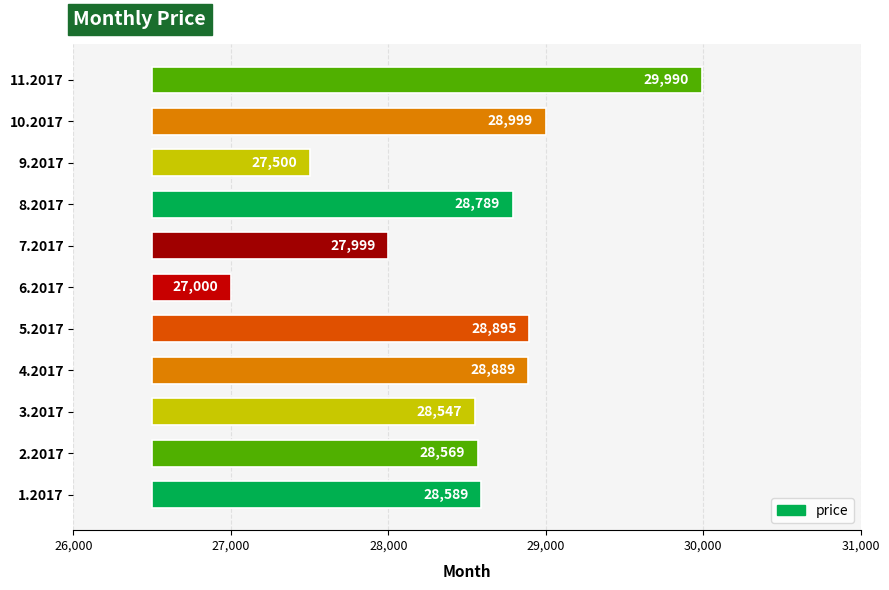

Between 4.2017 and 5.2017, which is larger?

5.2017